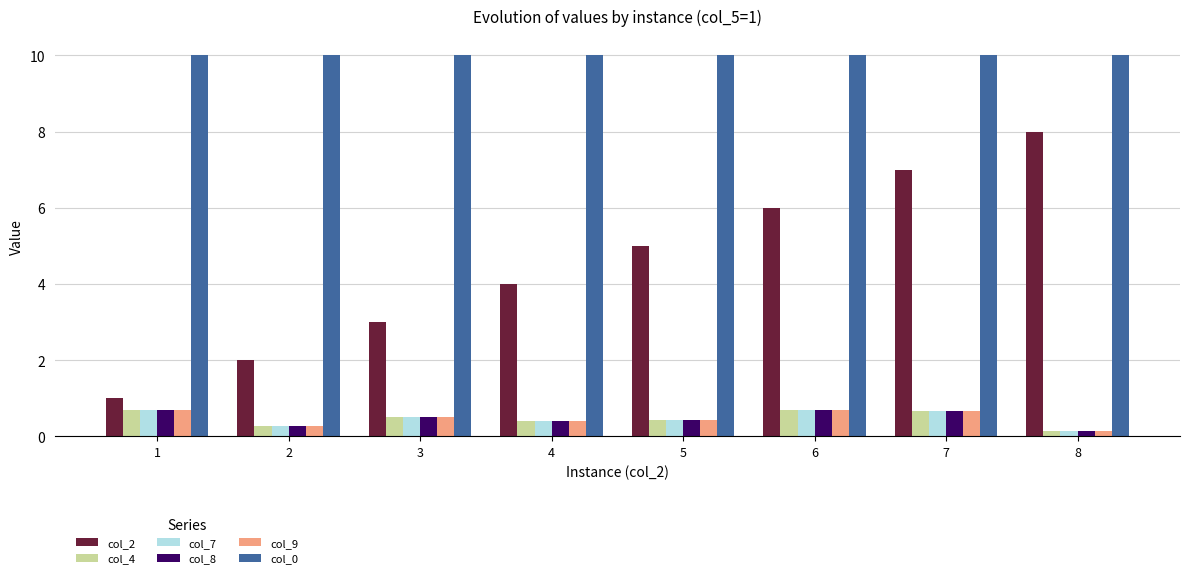

What is the lowest value of the col_0 series?

10.0